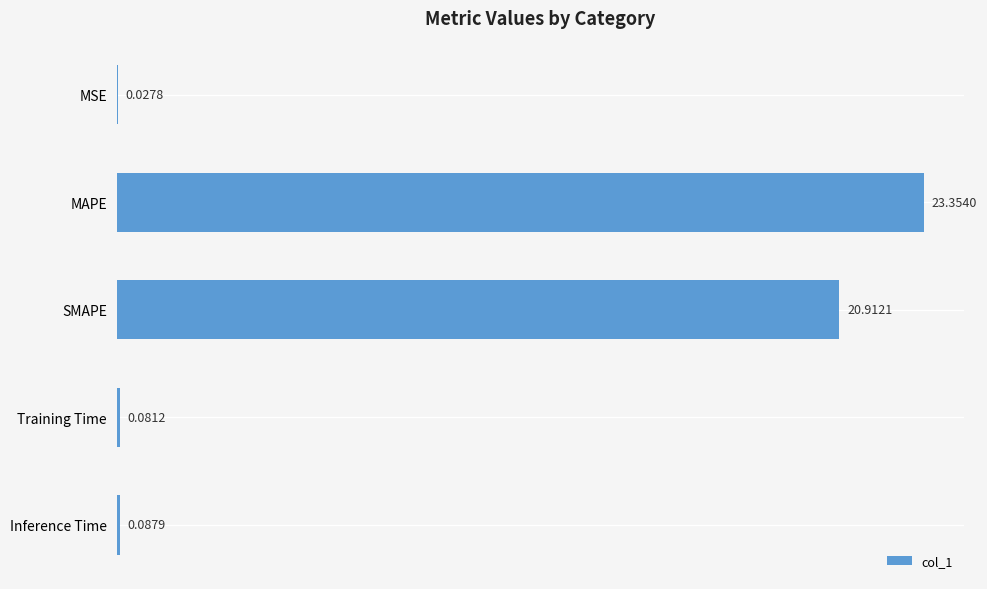

What is the change in value from SMAPE to Inference Time?

-20.8